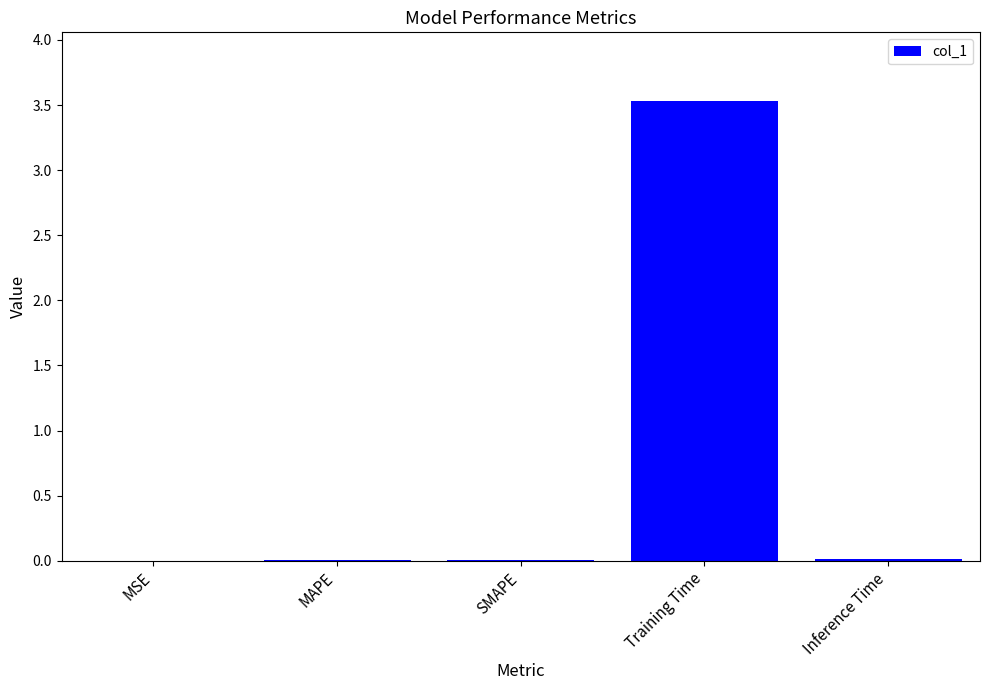

What is the sum of all values?

3.6